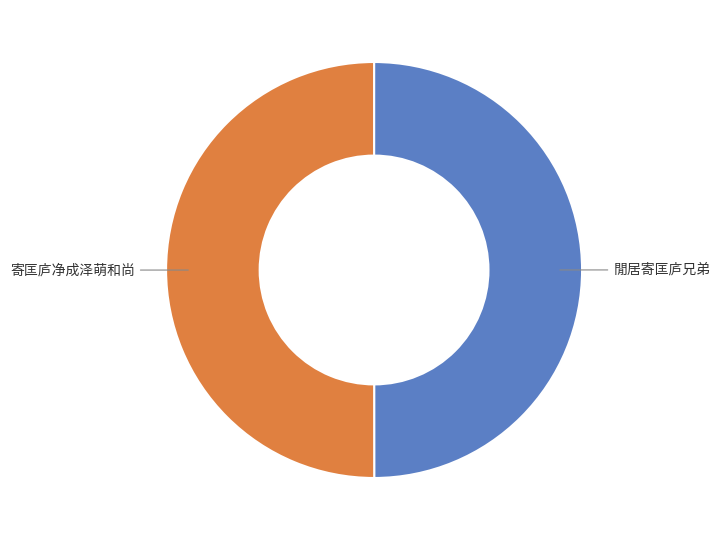

Is it true that 寄匡庐净成泽萌和尚 is 39% of the pie?

False